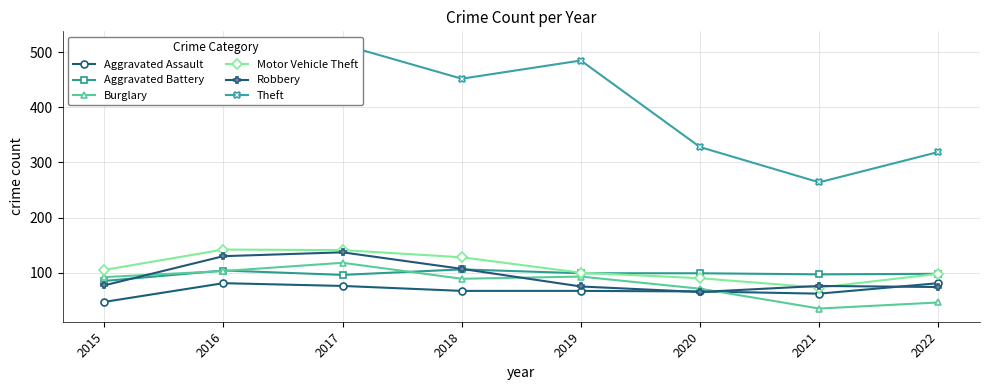

At which category does Theft reach its first local peak?

2017